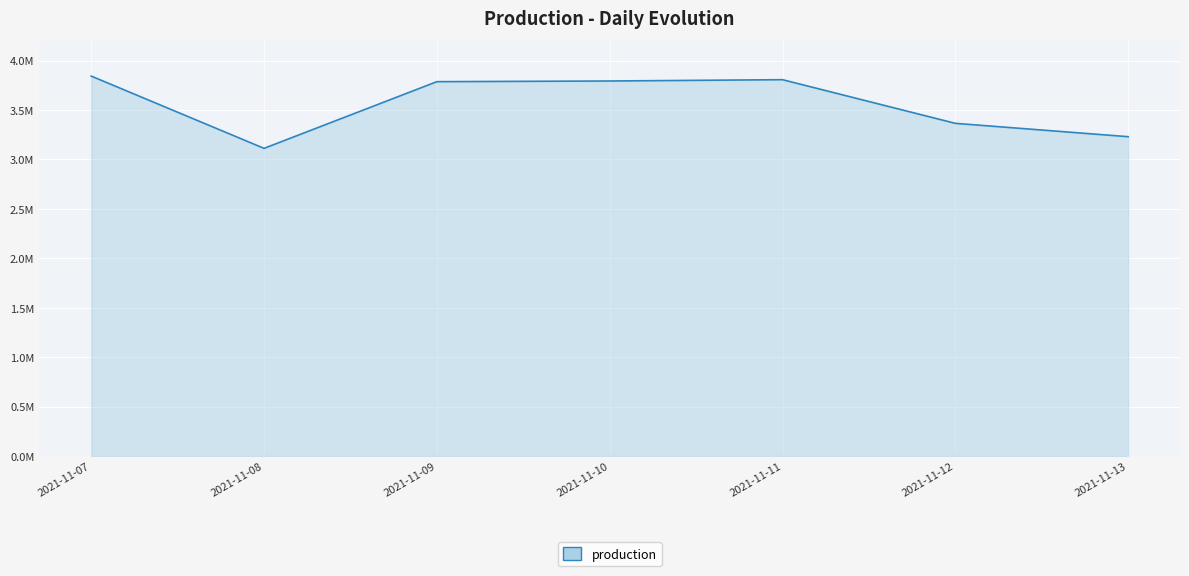

Approximately how many times larger is the value at 2021-11-09 compared to 2021-11-12?

1.1